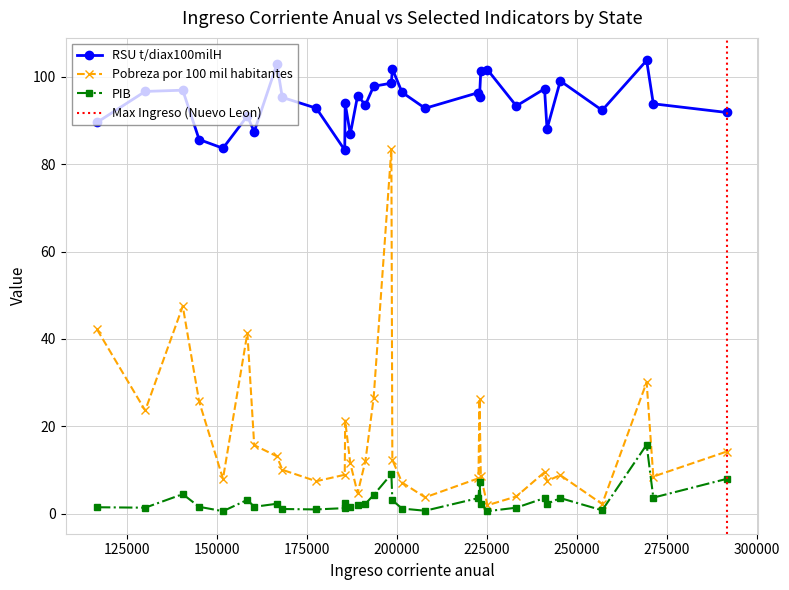

Where does the PIB series first go above 2?

Baja California